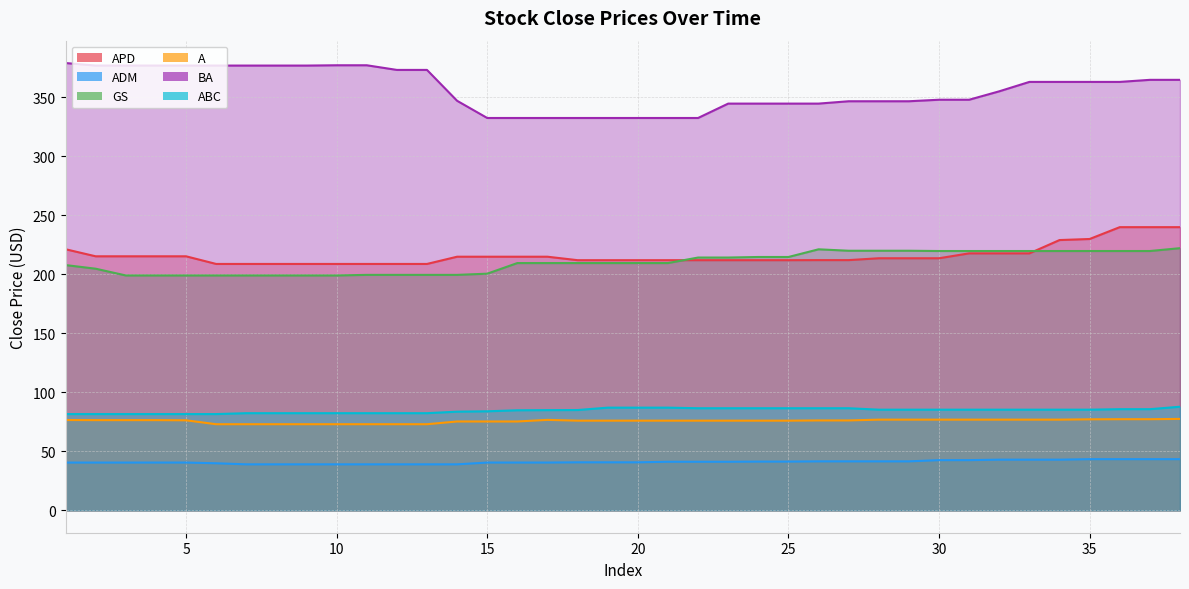

The value of ADM at 13 is 39.0. True or false?

True